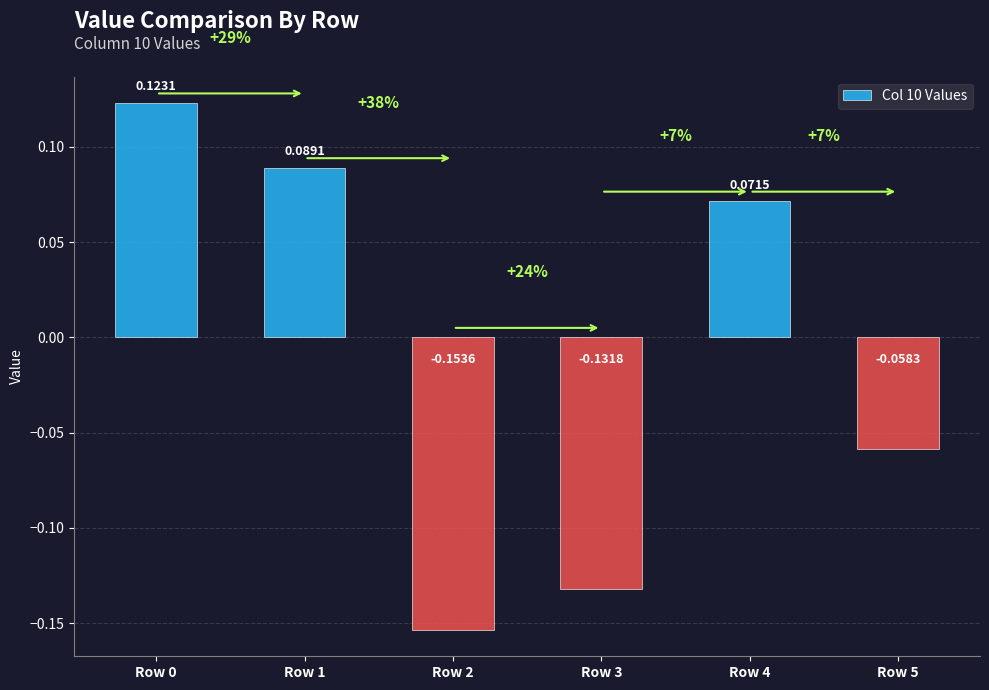

Between Row 3 and Row 5, which is larger?

Row 5